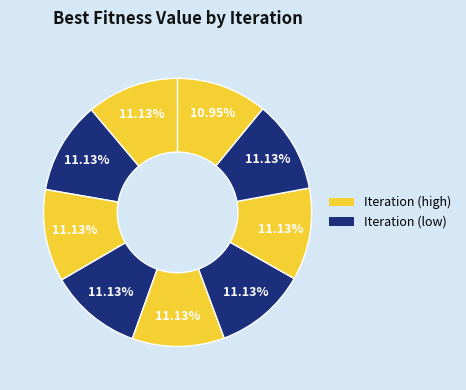

Count the number of slices in the pie.

9